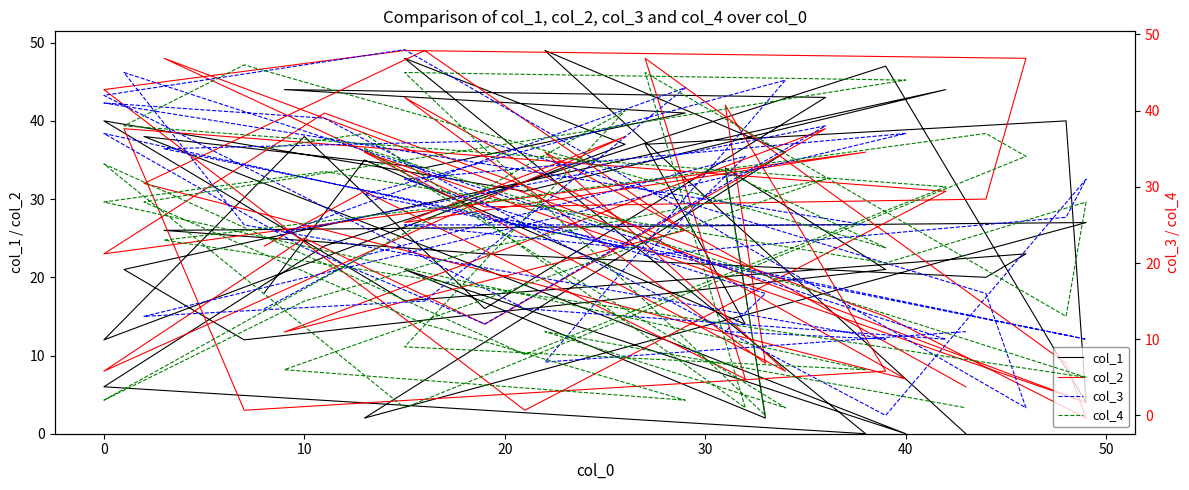

At which category is the sum across all series the highest?

29